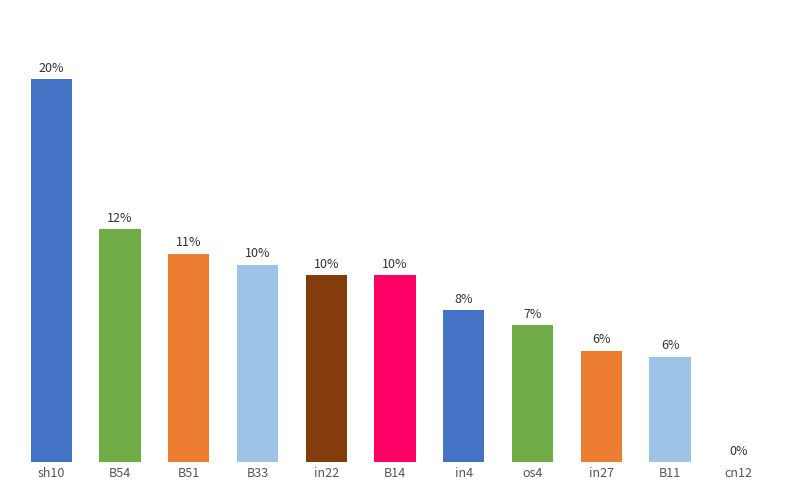

What is the label of the 1st bar from the left?

sh10